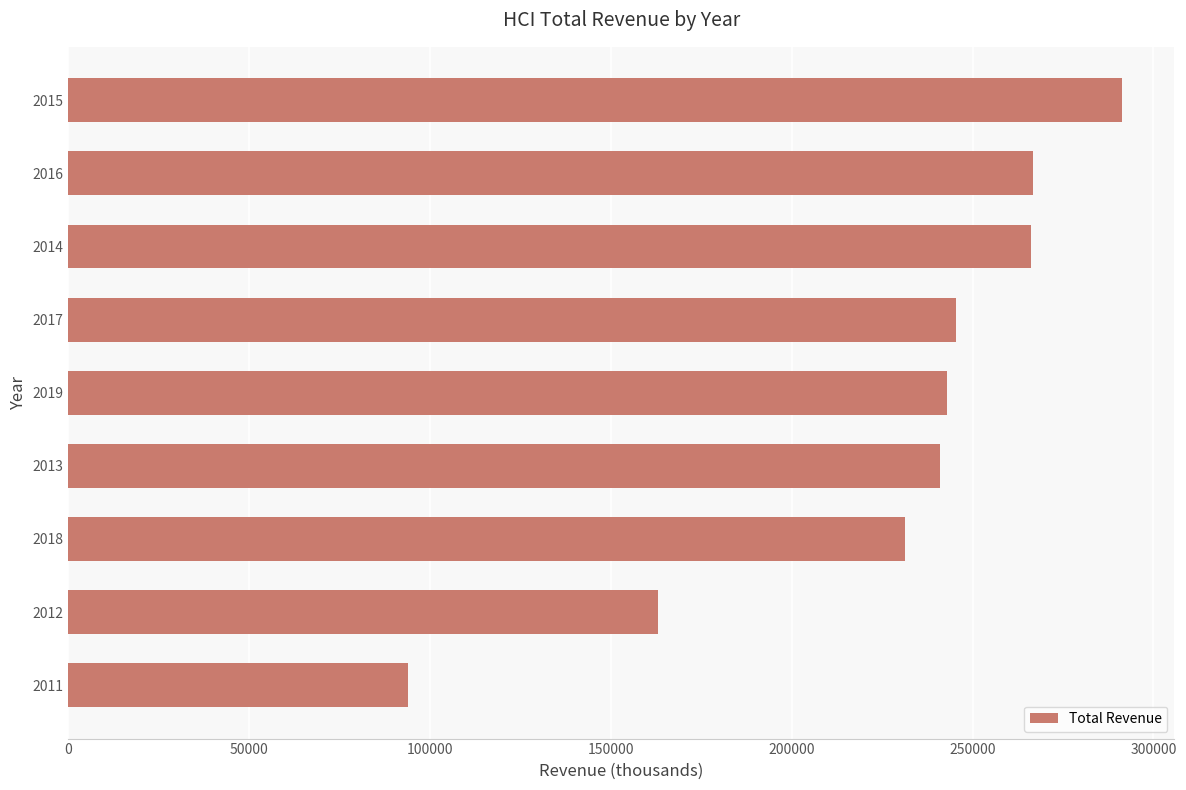

Is it true that the value at 2012 is 163100?

True